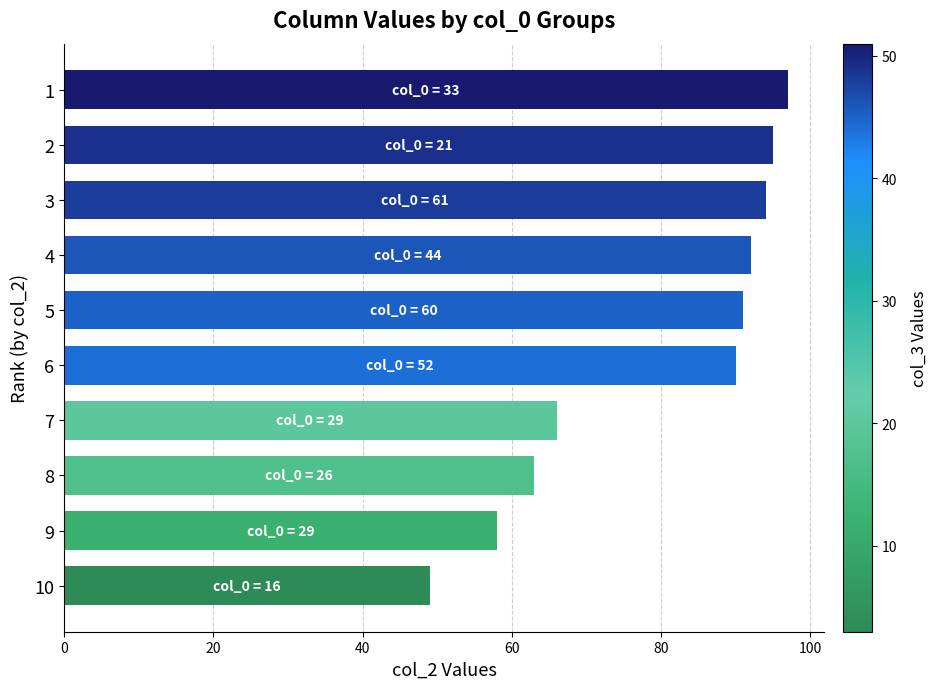

List the labels in order of value, largest first.

1, 2, 3, 4, 5, 6, 7, 8, 9, 10